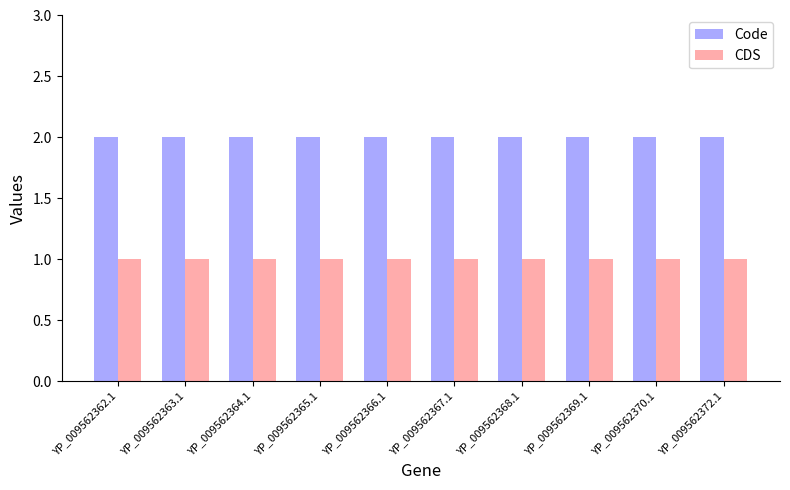

Rank the series by their average value, from lowest to highest.

CDS, Code